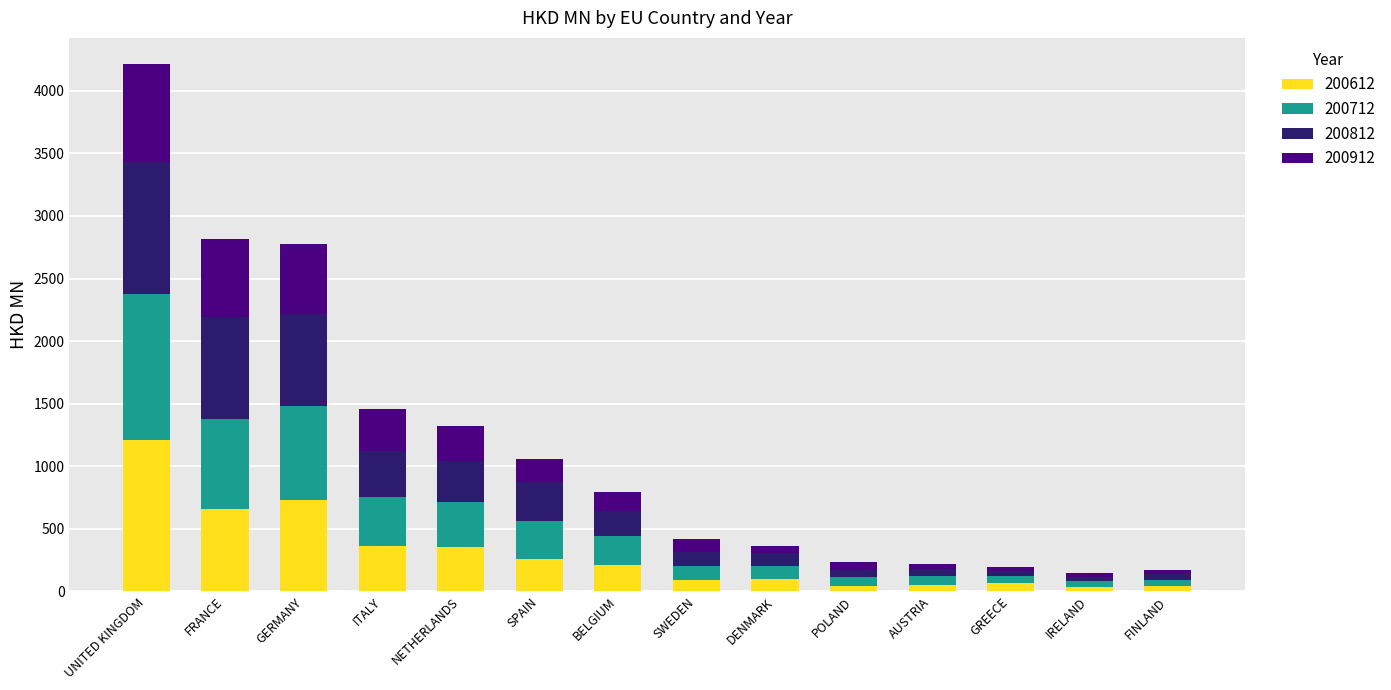

Are the bars grouped side by side (vs. stacked)?

No